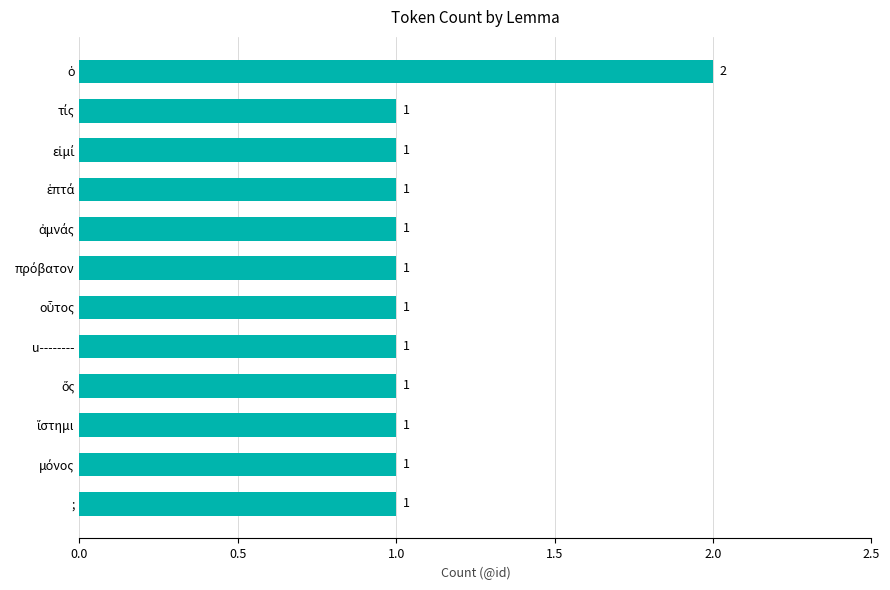

What is the difference between the maximum and second lowest values?

1